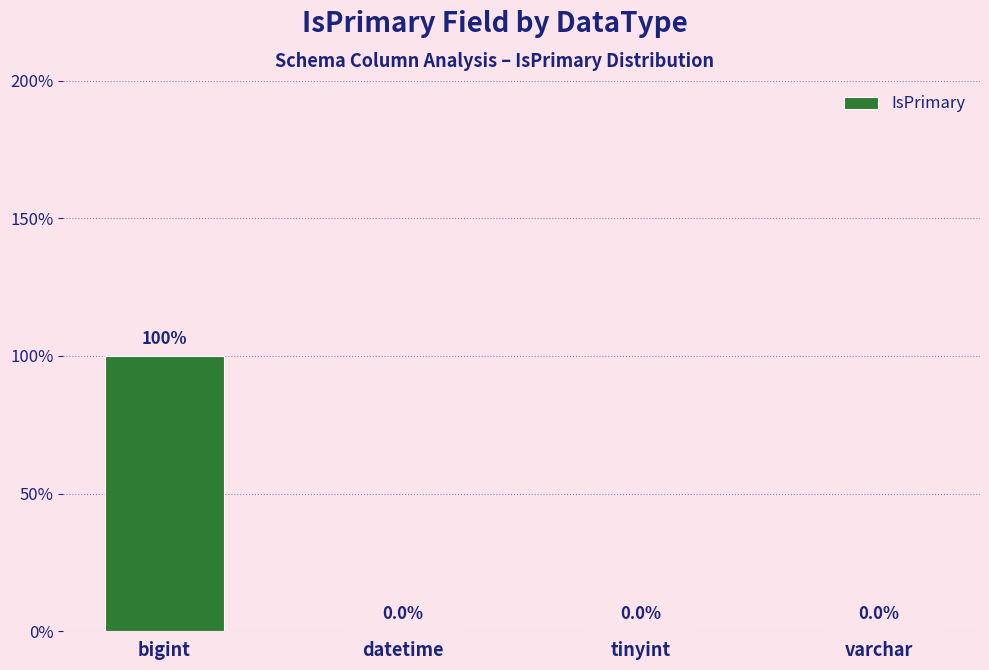

Which label corresponds to the smallest value in the chart?

datetime